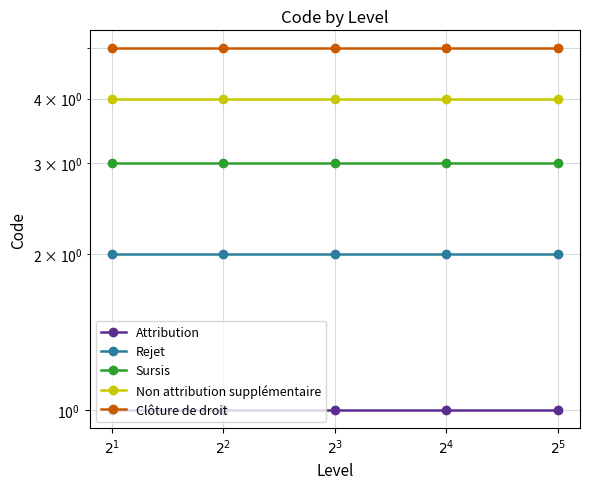

What are all the series names shown in the legend?

Attribution, Rejet, Sursis, Non attribution supplémentaire, Clôture de droit